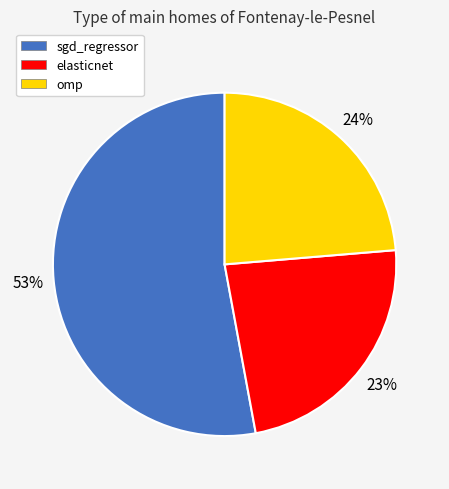

Combined, do omp and sgd_regressor account for over 50%?

Yes